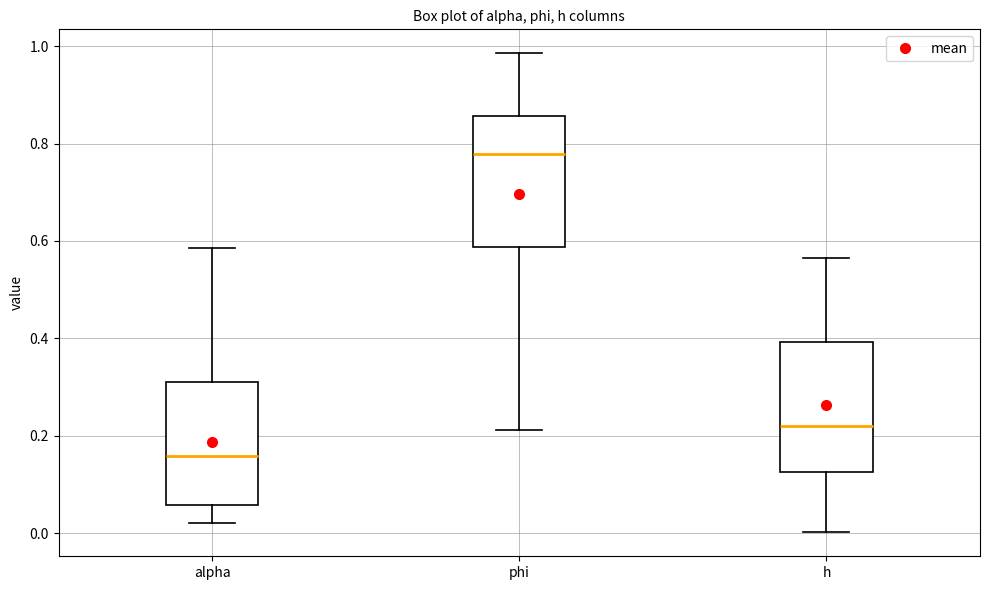

Reading left to right, transcribe this box plot: for each box, give where its median line is, the range the box spans, and where its two whiskers end, as read against the y-axis. The values are not printed on the chart, so give them approximately, as read against the axis.

alpha: median 0.16, box 0.06 to 0.32, whiskers 0.02 to 0.58
phi: median 0.78, box 0.58 to 0.86, whiskers 0.22 to 0.98
h: median 0.22, box 0.12 to 0.40, whiskers 0.00 to 0.56